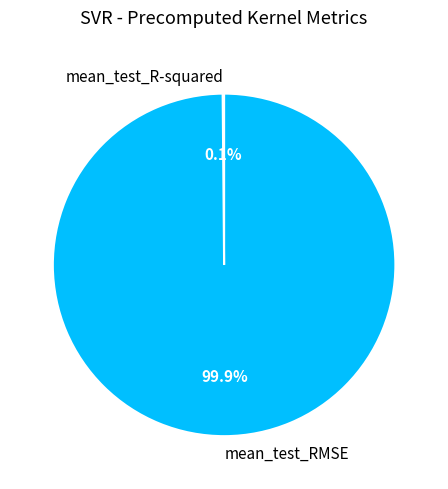

What percentage is NOT represented by mean_test_RMSE?

0.1%